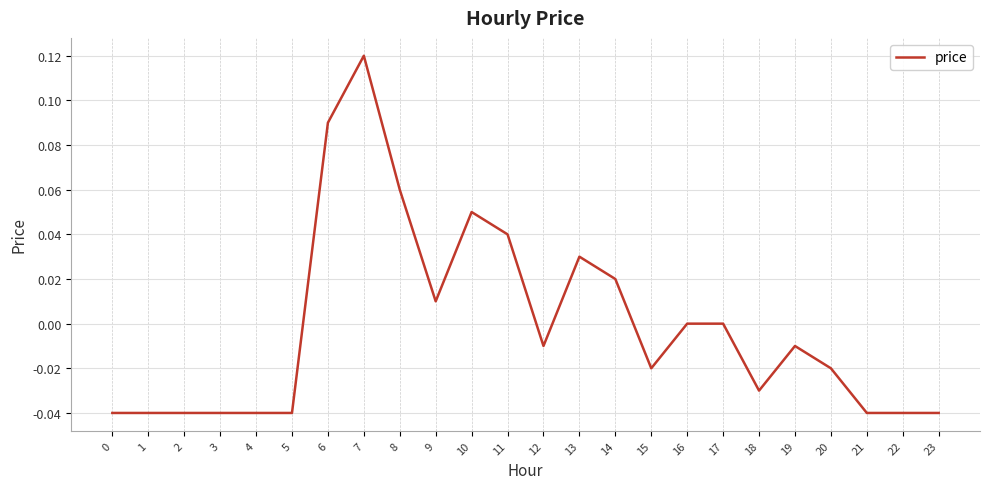

At which category does the chart reach its peak across all series?

7